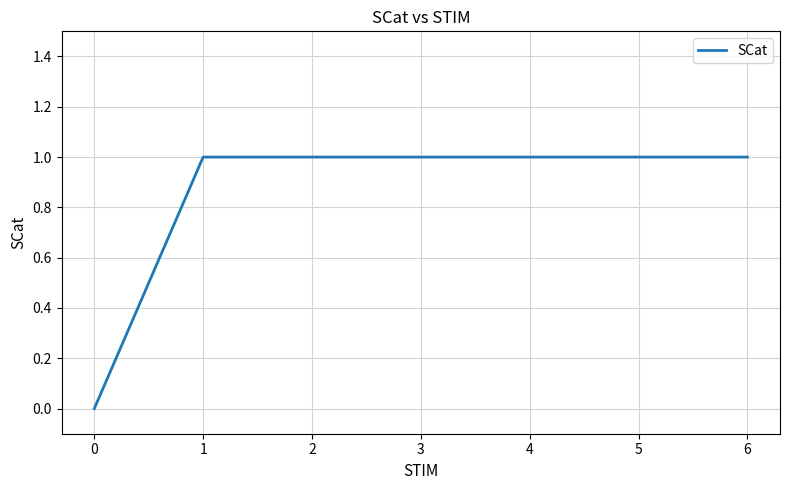

What is the ratio of the value at 5 to the value at 3?

1.0